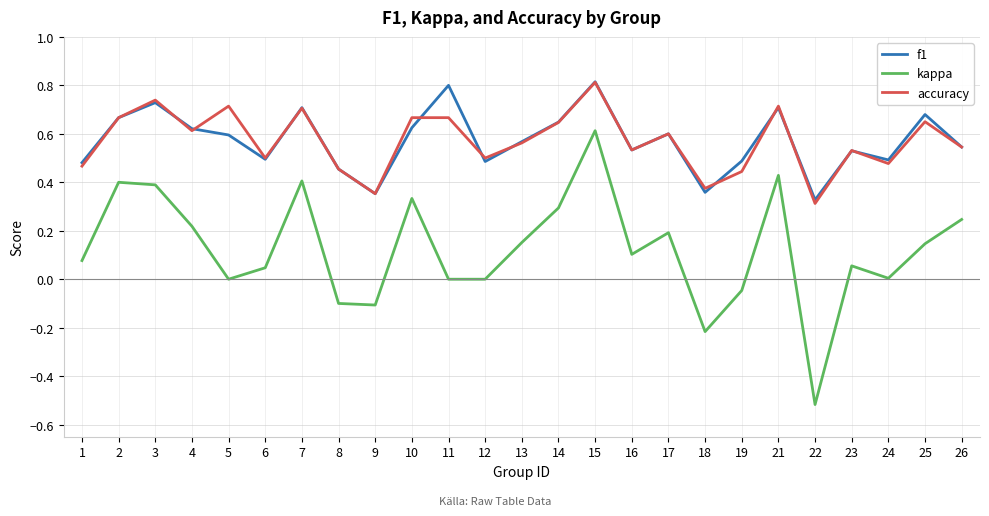

Count the accuracy values in the range 0 to 1.

25